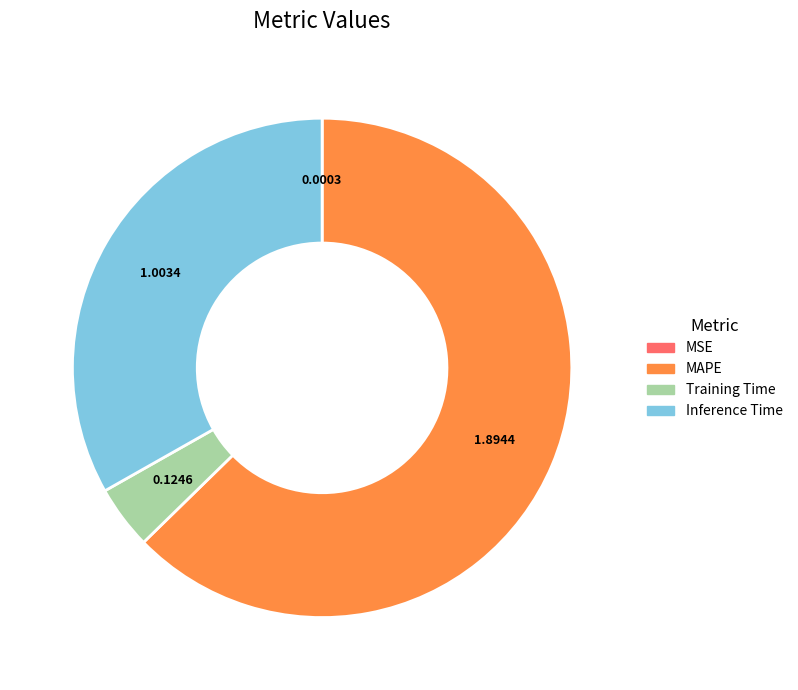

Does Training Time account for over 50% of the chart?

No